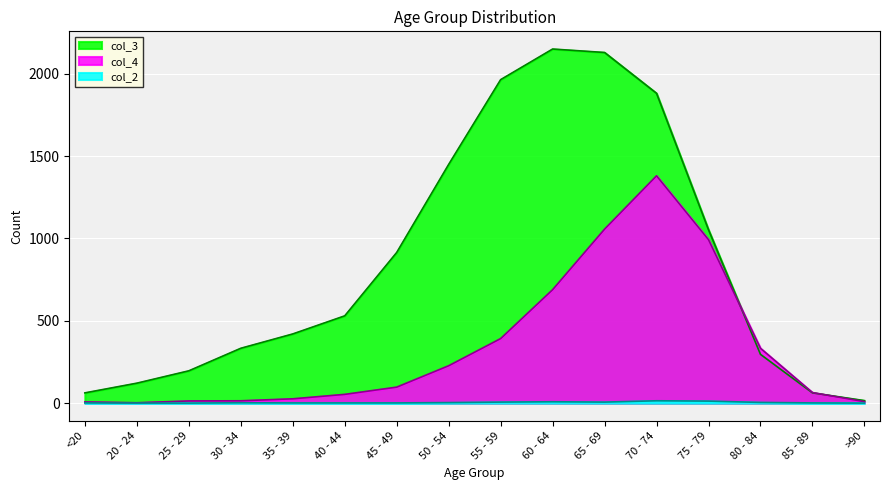

Rank the categories by col_4 value from lowest to highest.

20 - 24, <20, >90, 25 - 29, 30 - 34, 35 - 39, 40 - 44, 85 - 89, 45 - 49, 50 - 54, 80 - 84, 55 - 59, 60 - 64, 75 - 79, 65 - 69, 70 - 74